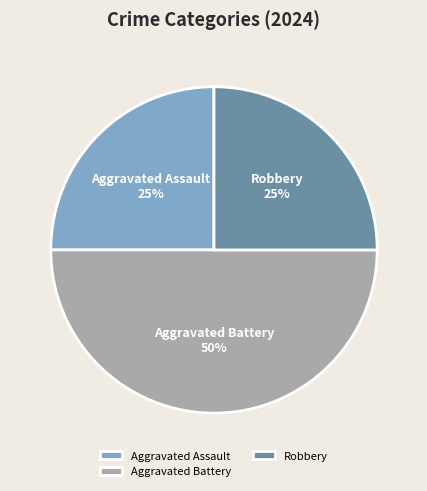

To the nearest percent, what percentage of the pie is Aggravated Battery?

50%